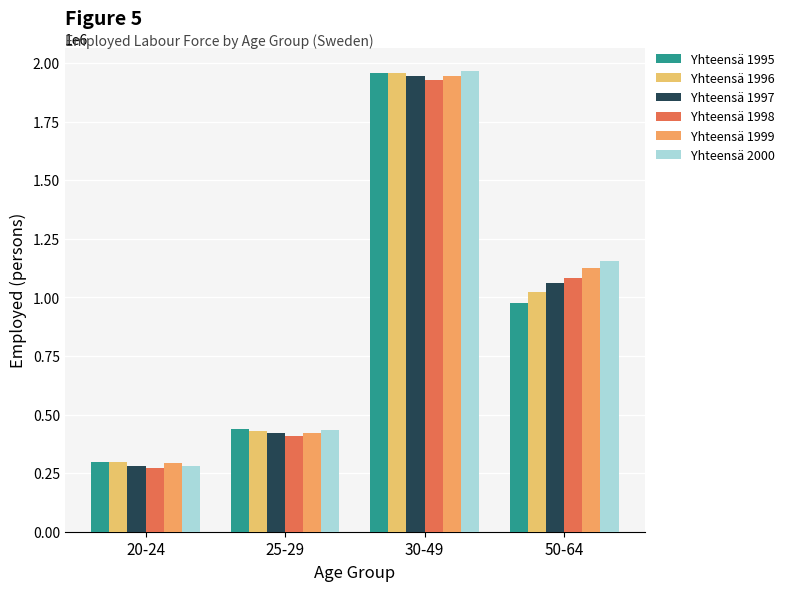

How many values in the Yhteensä 1997 series are below 1060504?

2